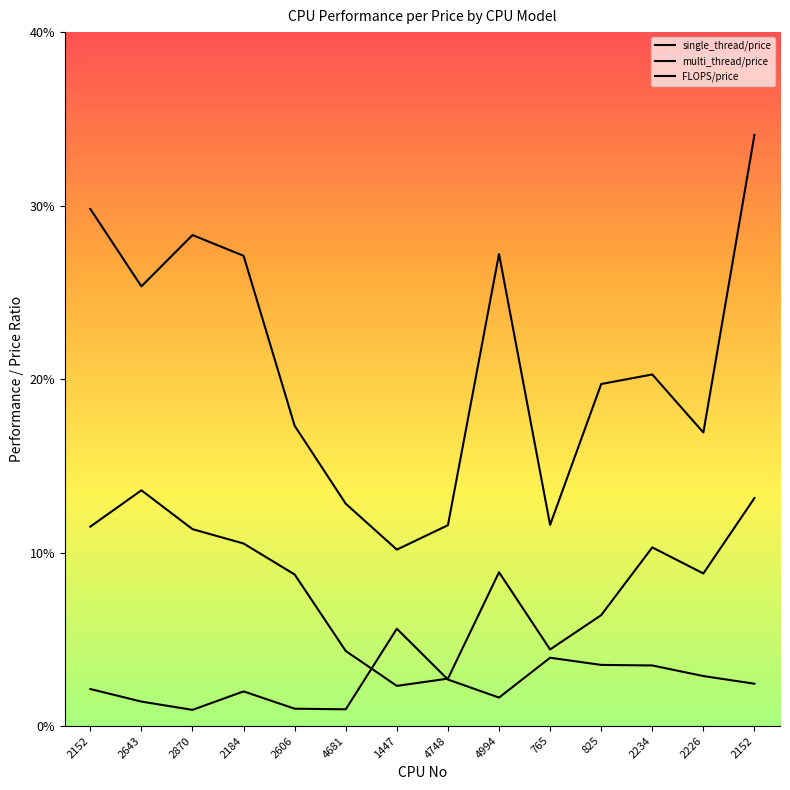

In FLOPS/price, how many points are lower than both neighbors (excluding endpoints)?

4